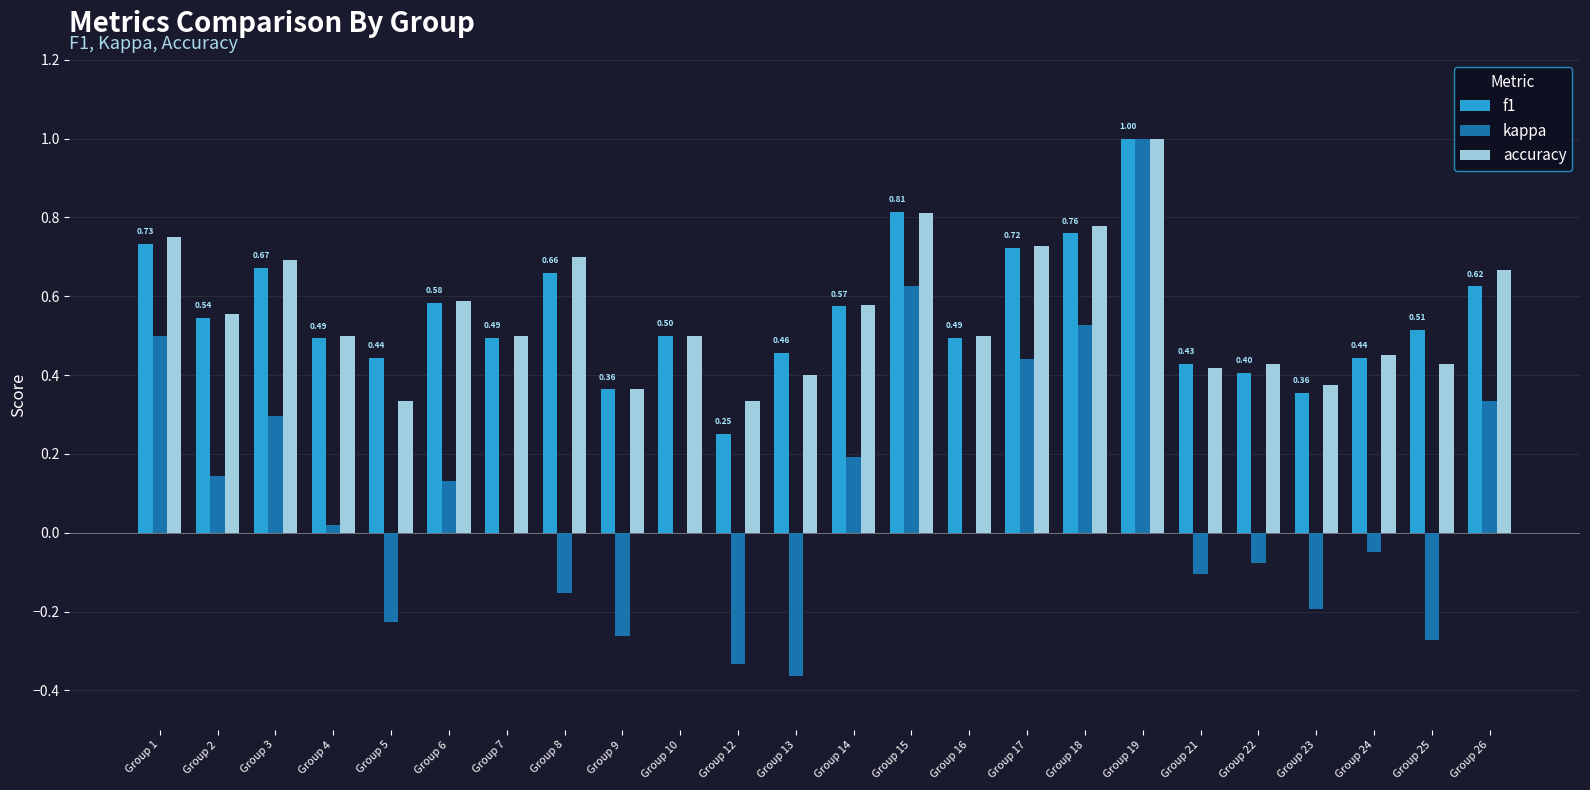

What is the sum of all kappa values?

2.2